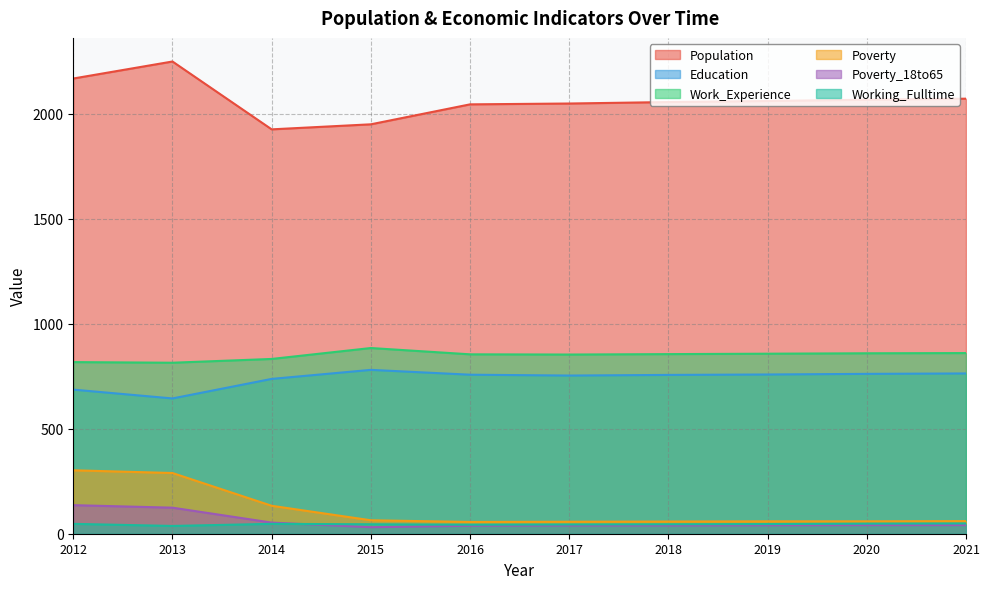

Is the value of Poverty at 2021 greater than the value of Working_Fulltime at 2018?

Yes